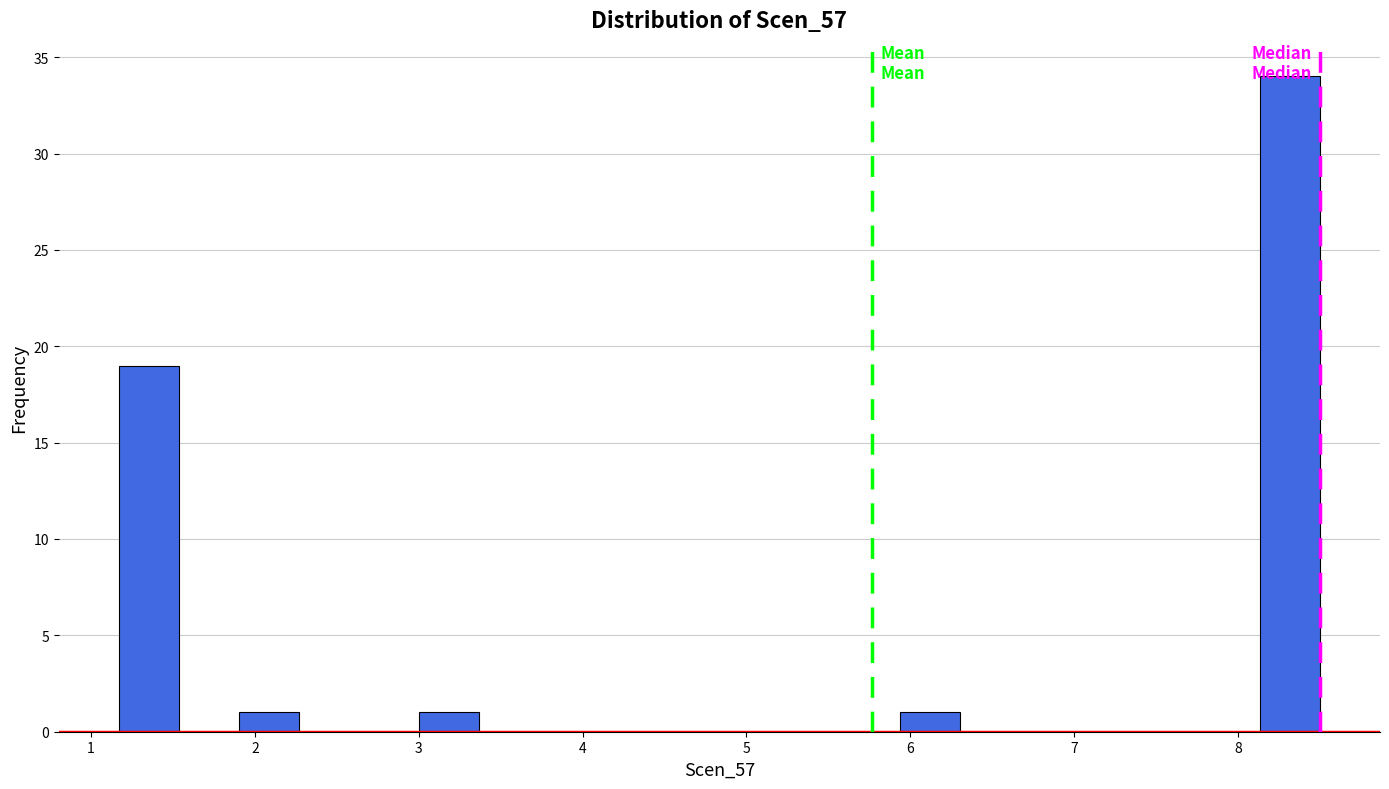

Read against the x-axis, roughly where is the centre of the tallest bar?

8.3